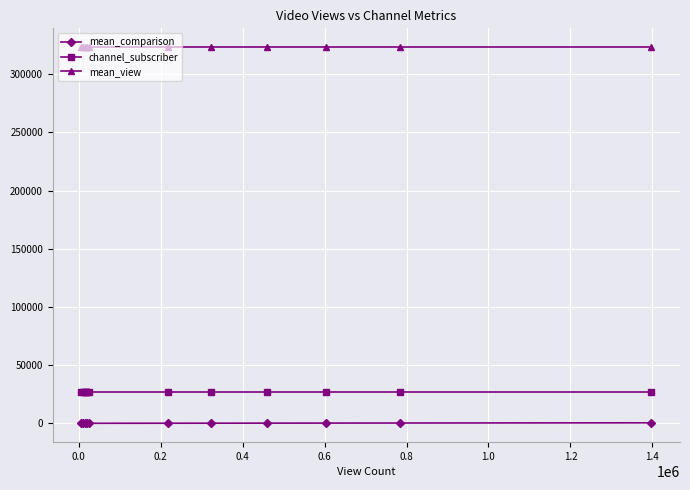

At how many categories does at least one series exceed 129898?

12